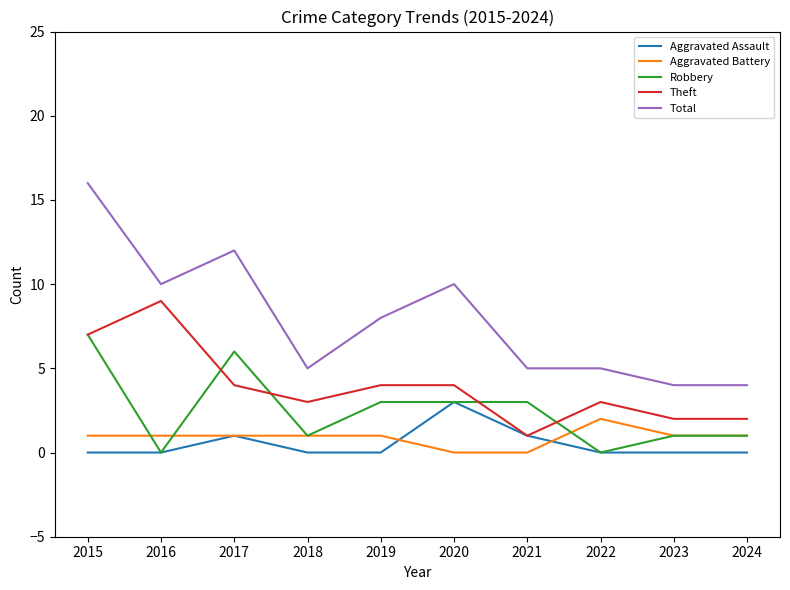

Which series has the widest spread of values?

Total